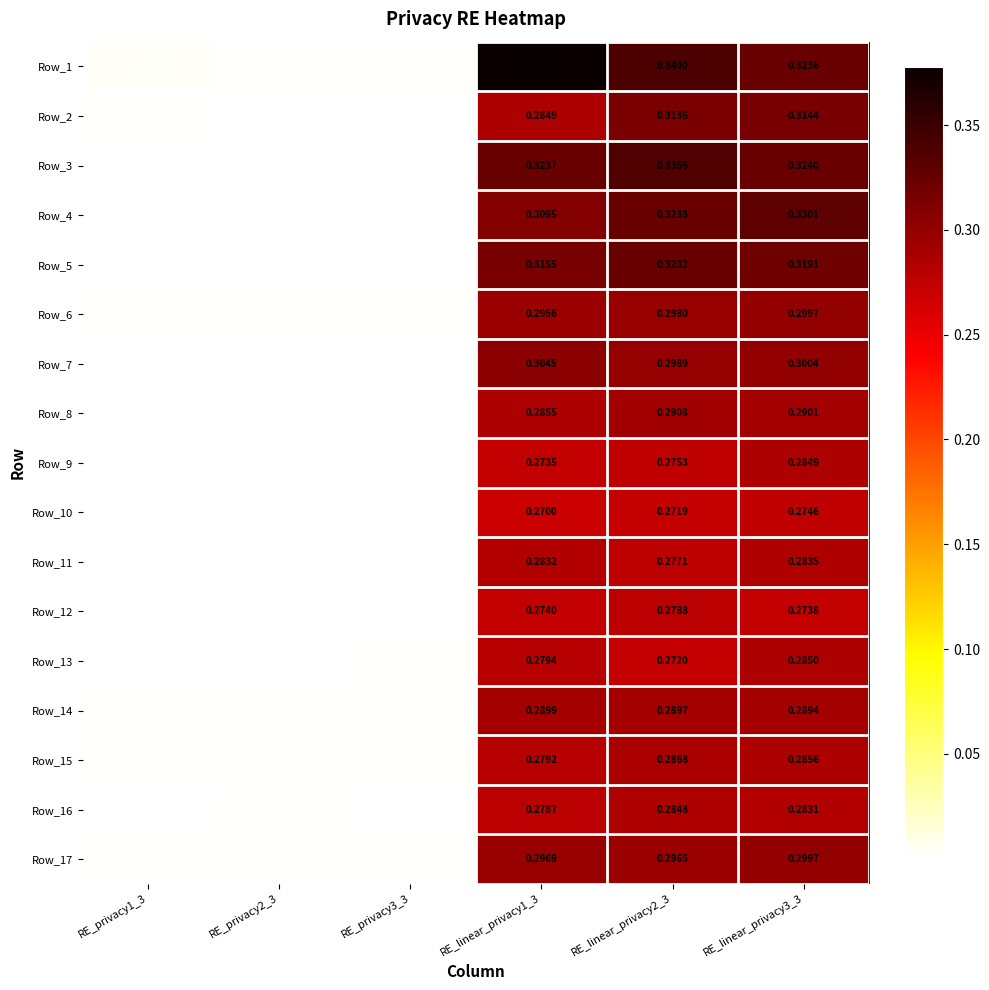

Is the value of Row_5 at RE_linear_privacy3_3 greater than the value of Row_3 at RE_linear_privacy2_3?

No